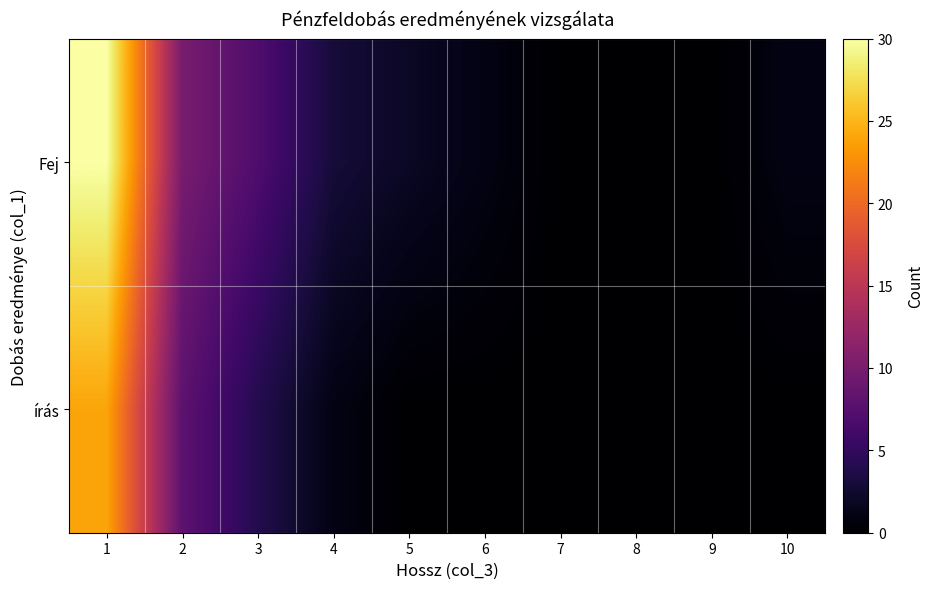

What is the difference between the highest and lowest values at 4?

2